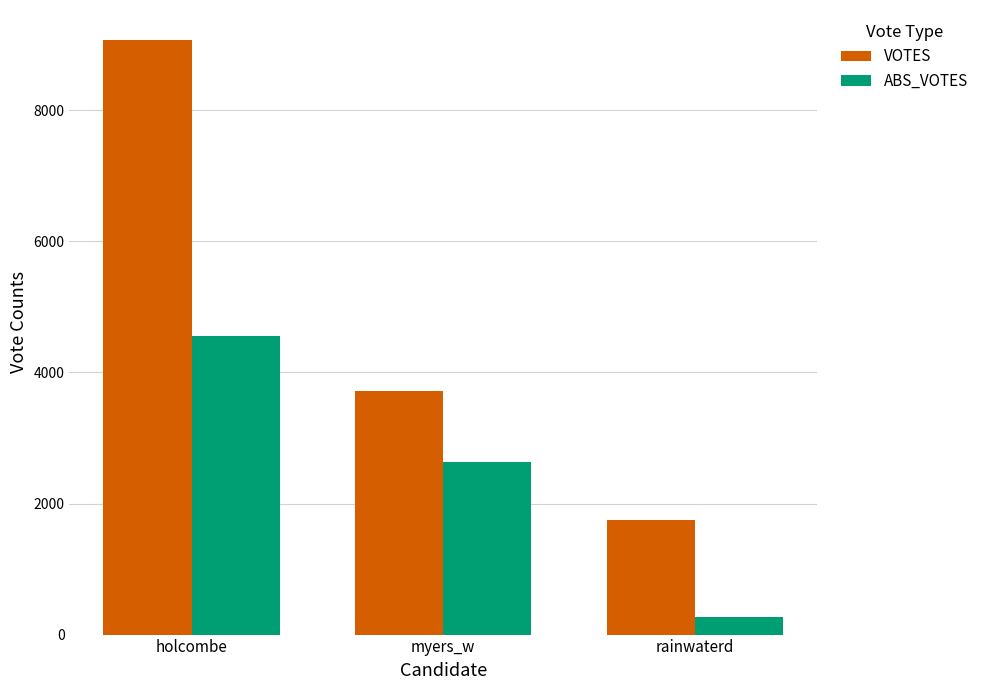

How many groups of bars are there?

3